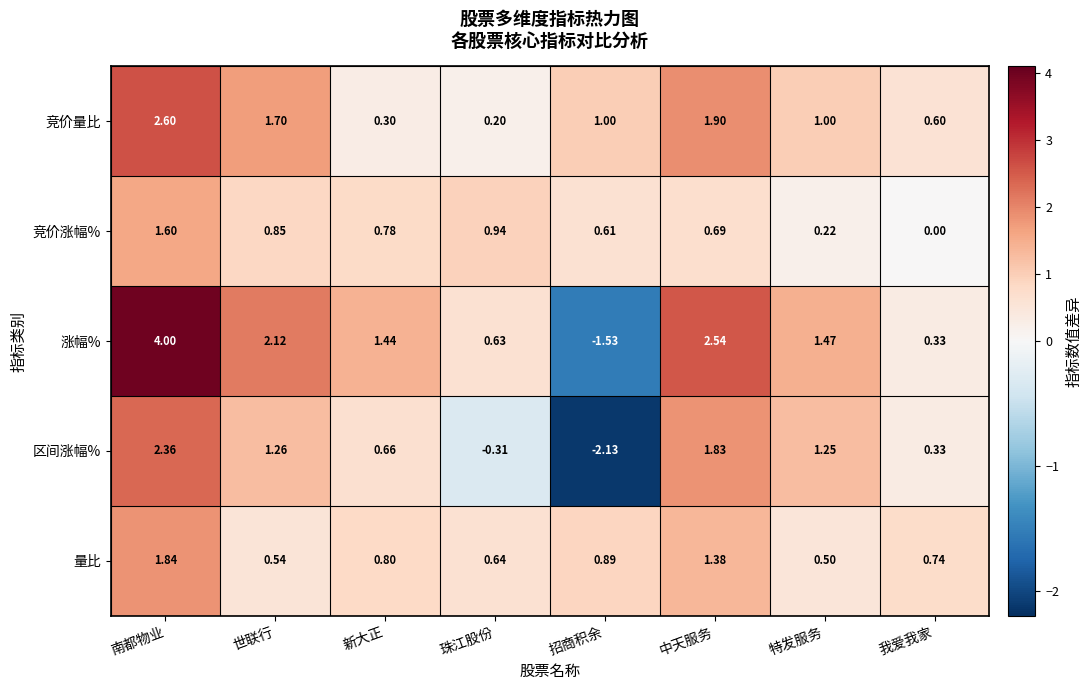

At which category is the sum across all series the highest?

南都物业